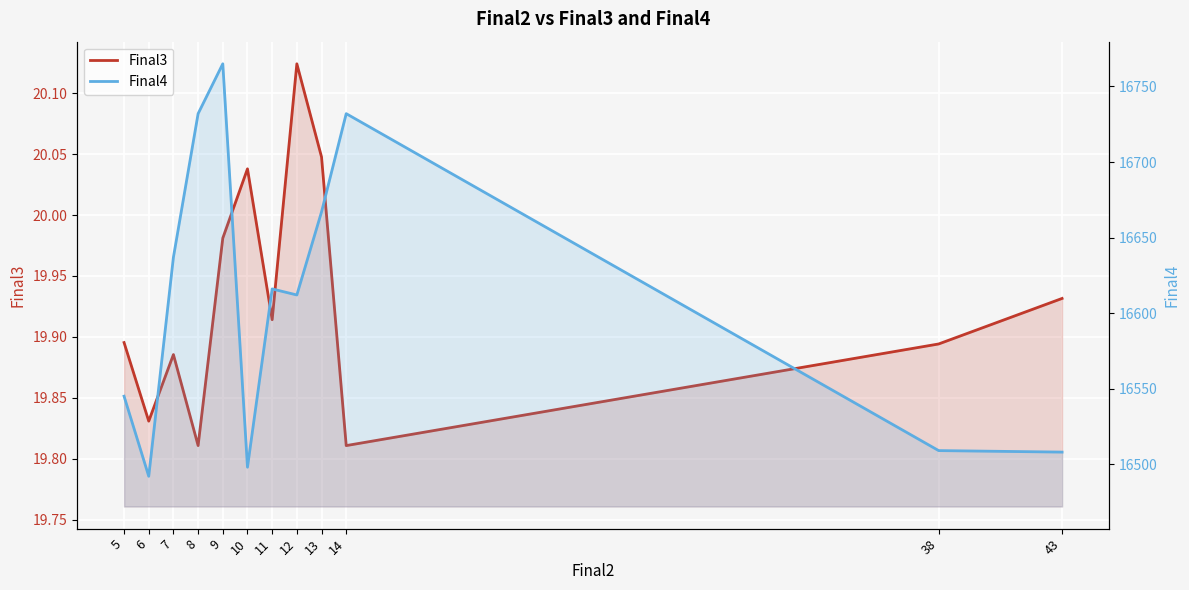

What is the average value of the Final3 series?

19.9